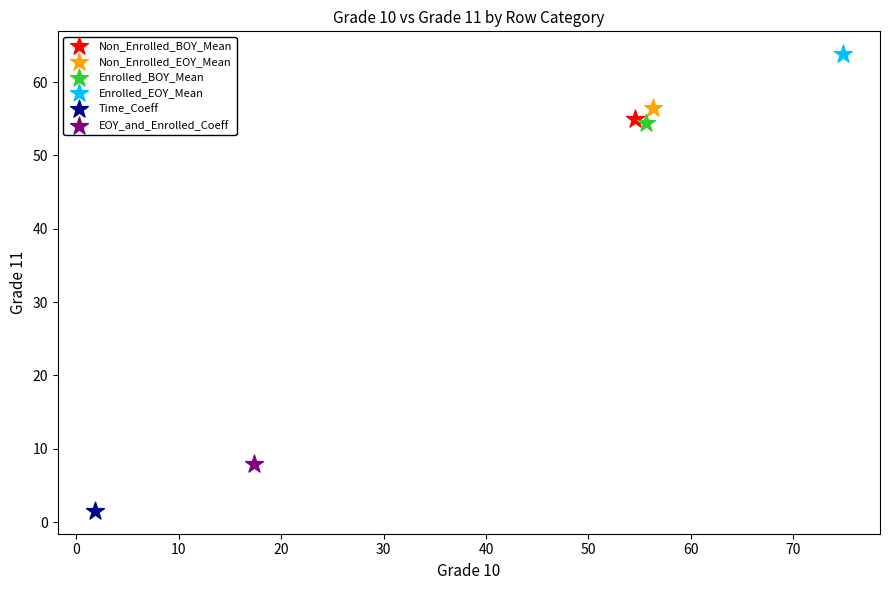

Which series contains the highest Y value?

Enrolled_EOY_Mean